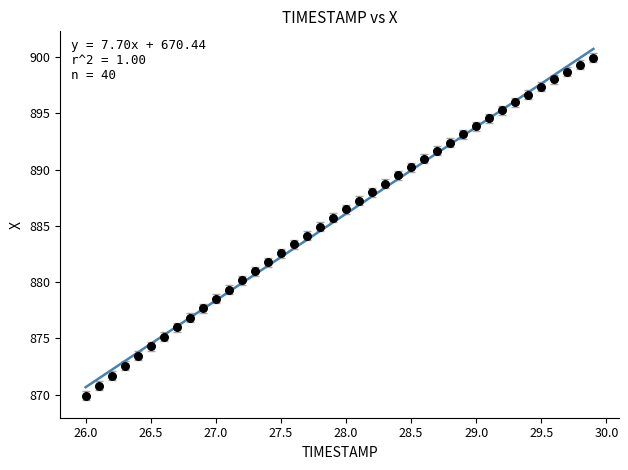

What is the range of X values (max minus min)?

3.9